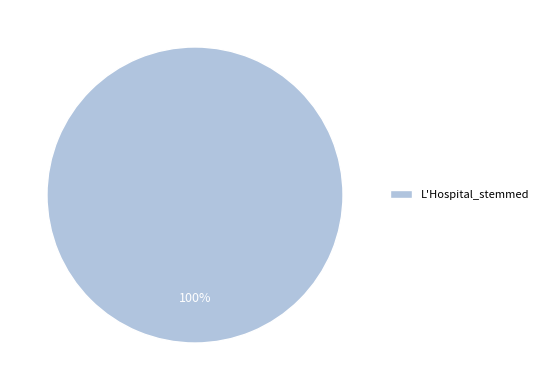

Rank the categories by value from highest to lowest.

L'Hospital_stemmed